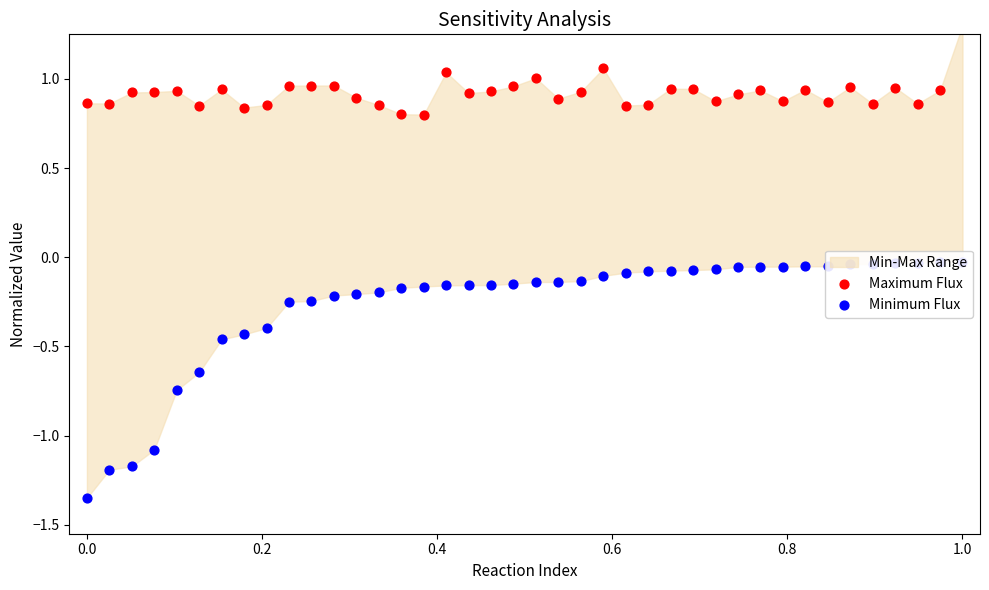

At how many categories does at least one series exceed 0?

40